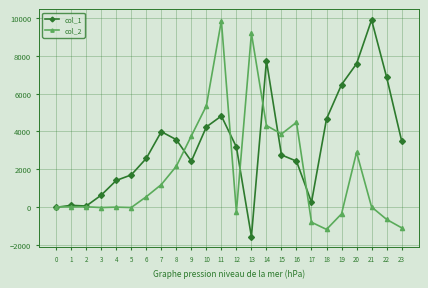

What is the minimum value shown in the chart?

-1562.9